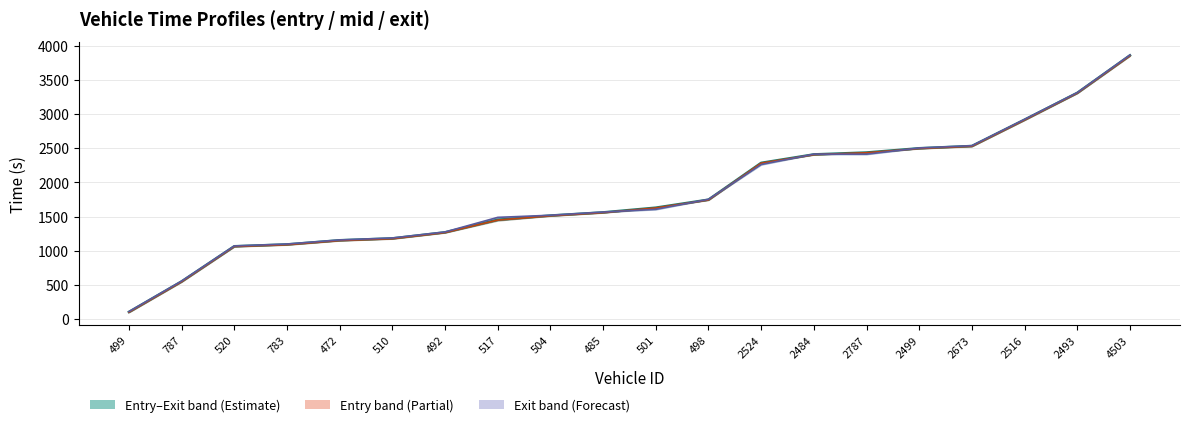

True or false: entry has a value of 1175.9 at 510.

True